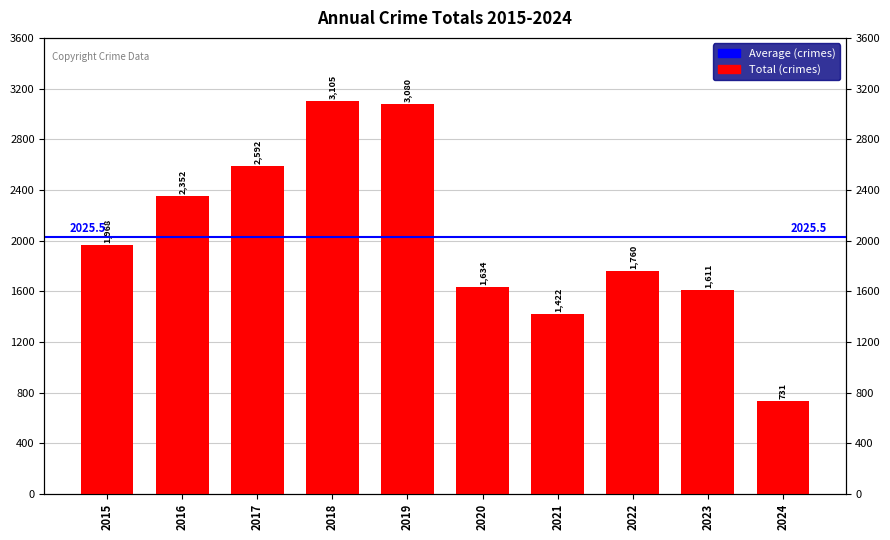

Reading left to right, transcribe all the data shown in this chart.

1968	2352	2592	3105	3080	1634	1422	1760	1611	731